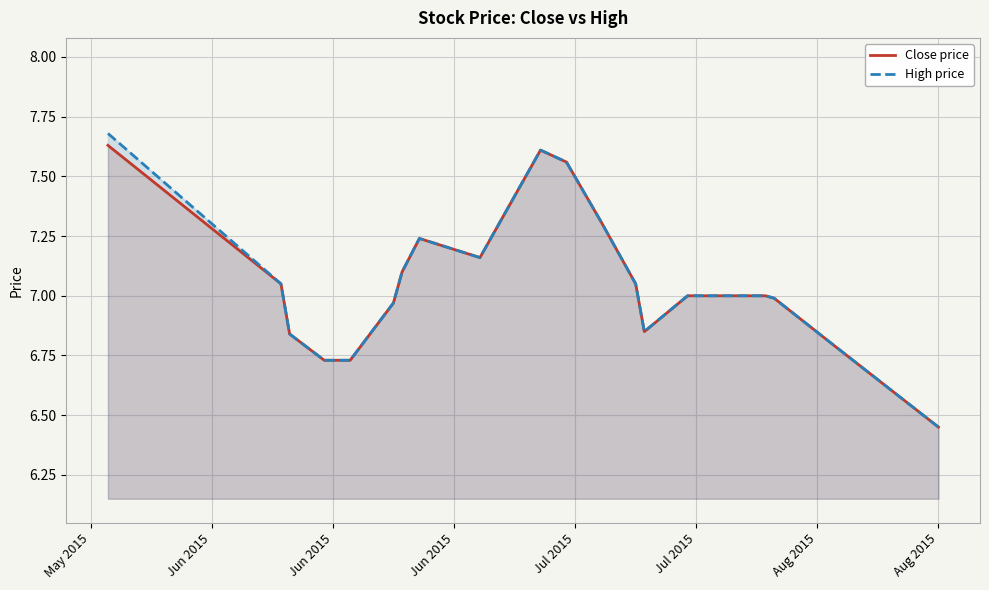

What is the maximum value for High price?

7.7